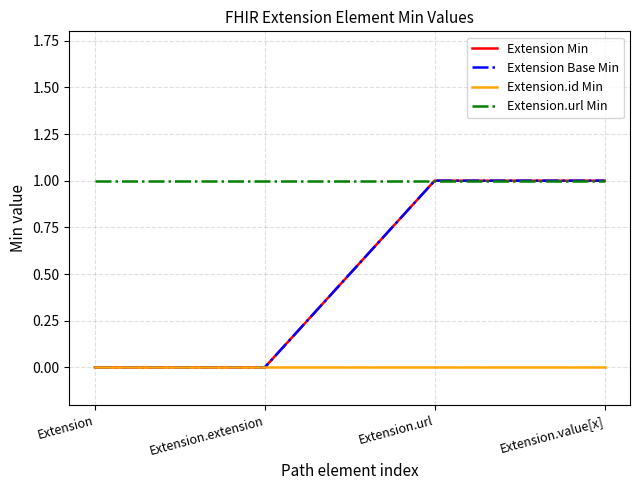

Reading right to left, extract all data points from this chart.

Extension Min: Extension.value[x]=1	Extension.url=1	Extension.extension=0	Extension=0
Extension Base Min: Extension.value[x]=1	Extension.url=1	Extension.extension=0	Extension=0
Extension.id Min: Extension.value[x]=0	Extension.url=0	Extension.extension=0	Extension=0
Extension.url Min: Extension.value[x]=1	Extension.url=1	Extension.extension=1	Extension=1